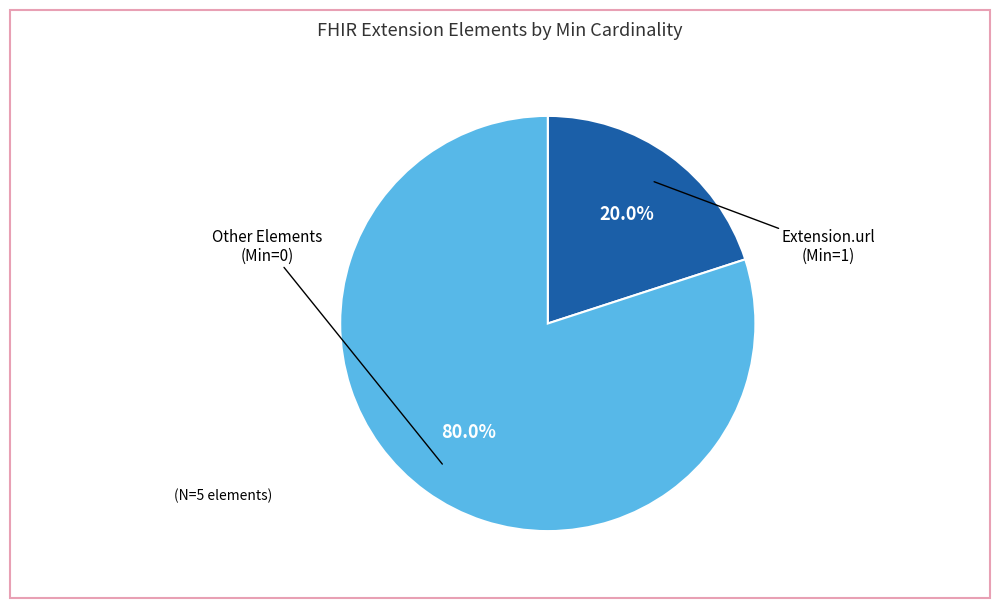

Is there any slice that represents more than half of the pie?

Yes